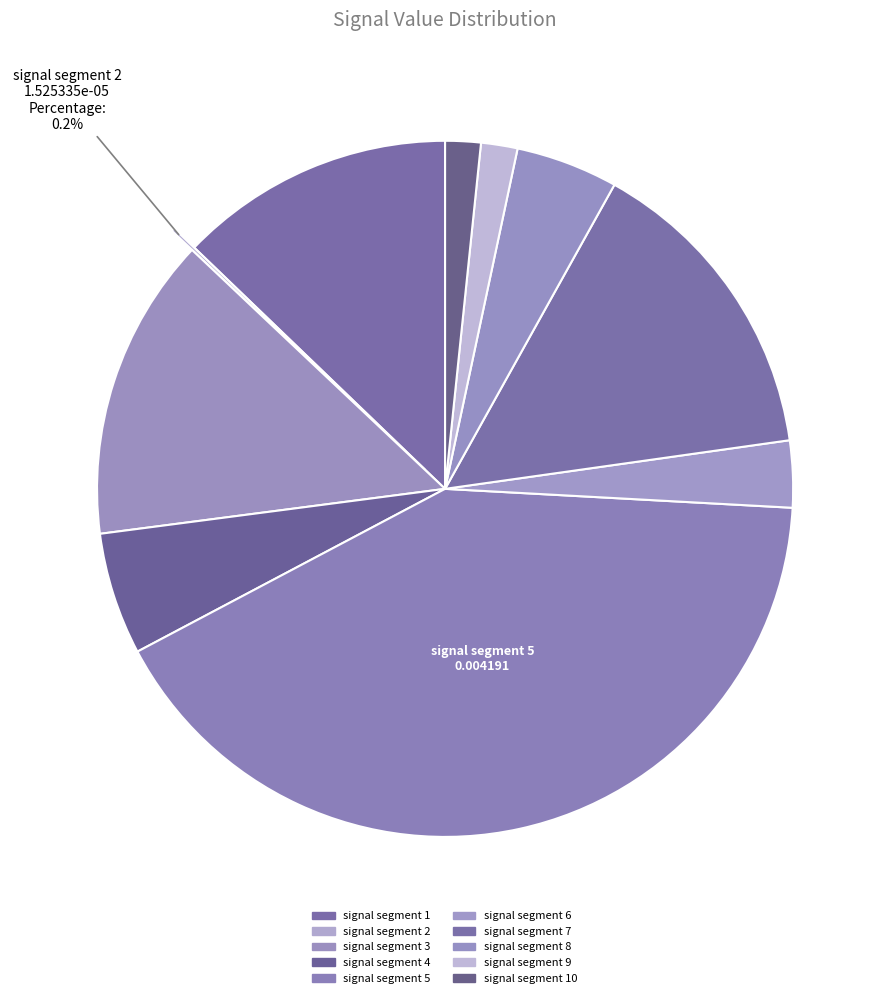

Rank the categories by value from highest to lowest.

signal segment 5, signal segment 7, signal segment 3, signal segment 1, signal segment 4, signal segment 8, signal segment 6, signal segment 9, signal segment 10, signal segment 2